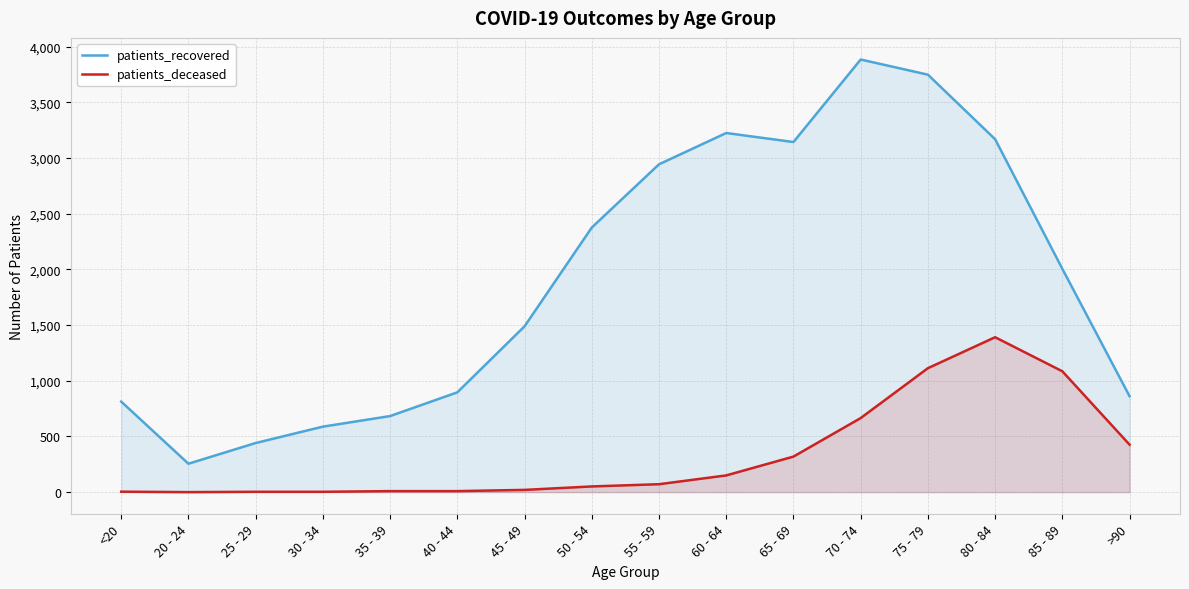

What is the difference between the maximum and minimum values in the patients_deceased series?

1391